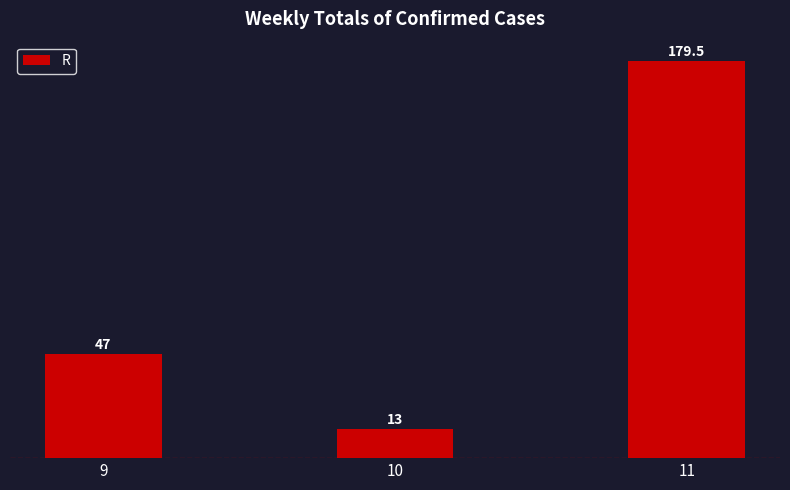

Reading left to right, what are all the values shown in this chart?

47.0	13.0	179.5